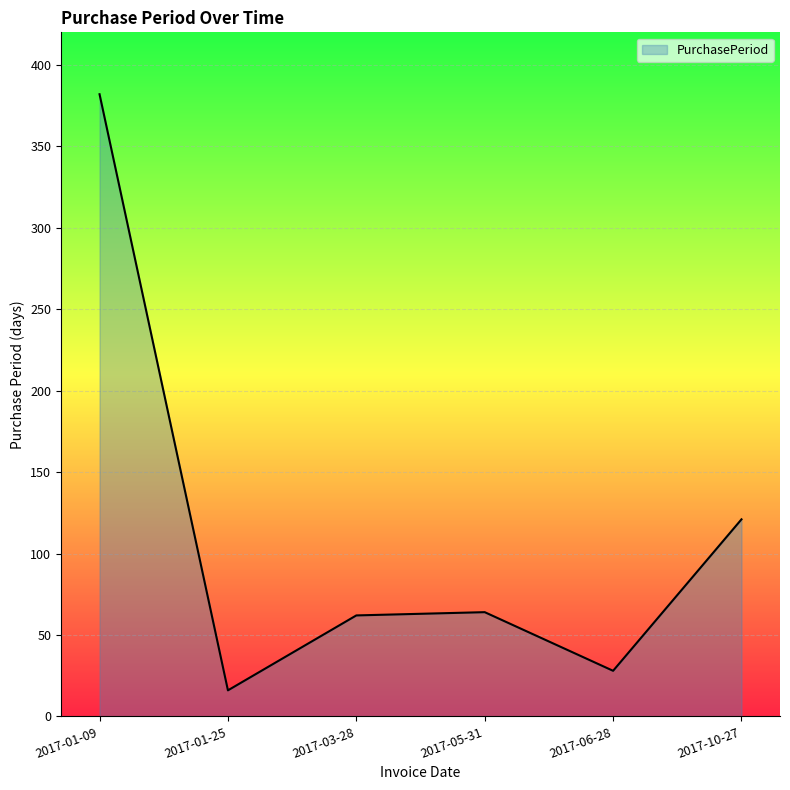

Reading left to right, list all the values displayed in this chart.

382	16	62	64	28	121